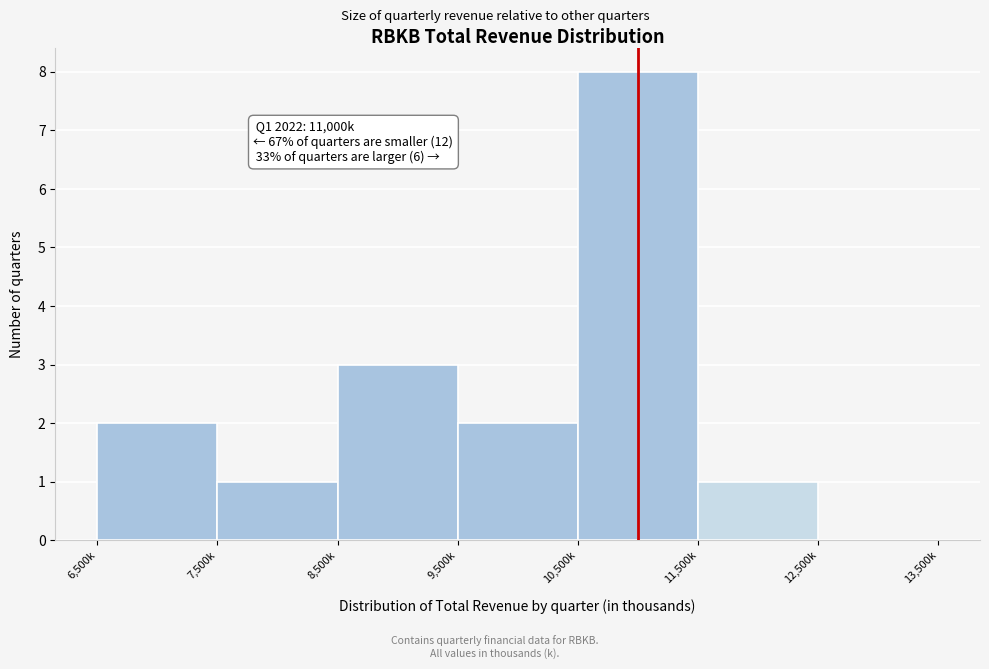

Reading left to right, extract all data points from this chart.

6,500k=2	7,500k=1	8,500k=3	9,500k=2	10,500k=8	11,500k=1	12,500k=0